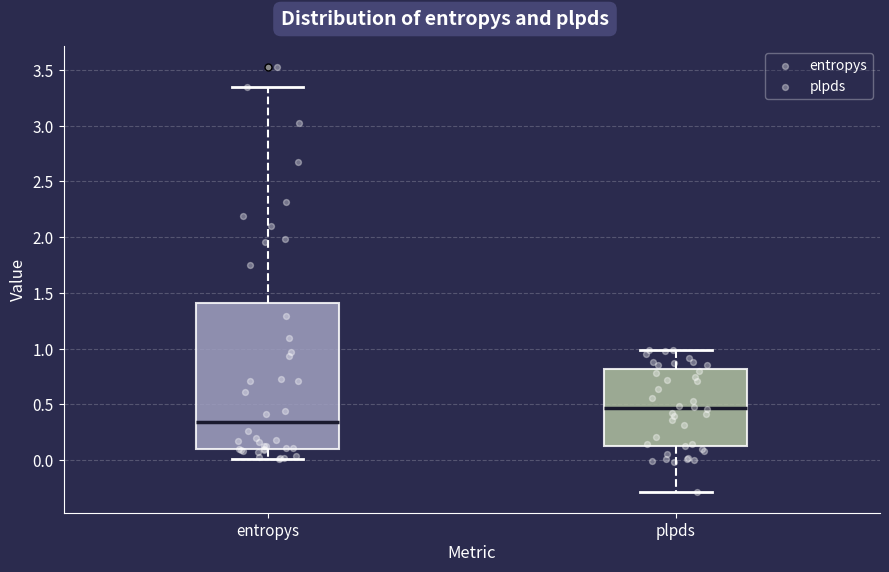

Which box is the tallest, from its lower edge to its upper edge?

entropys